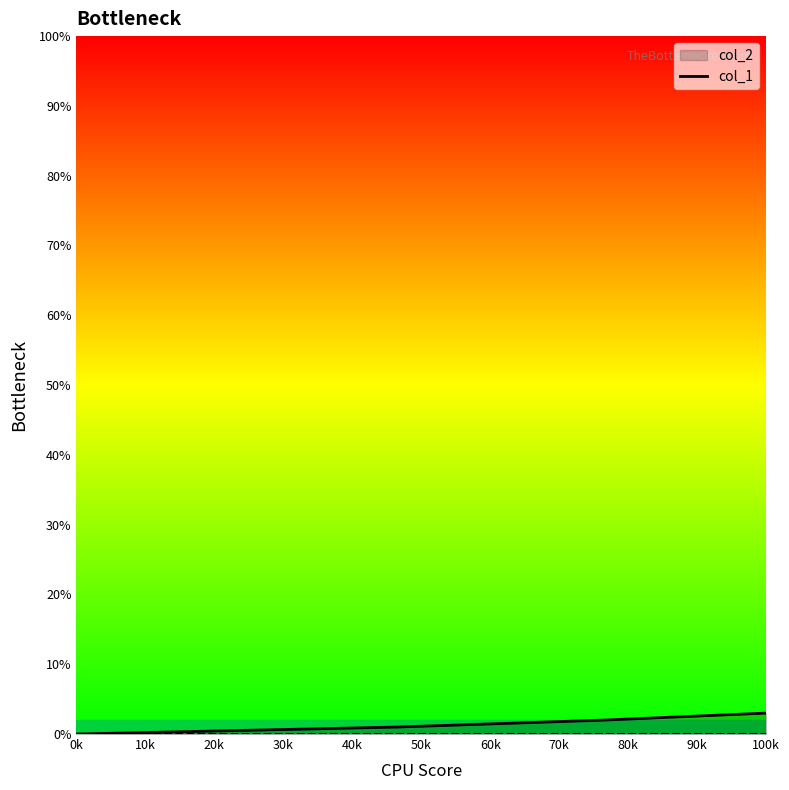

What is the change in value from 0k to 100k?

+3